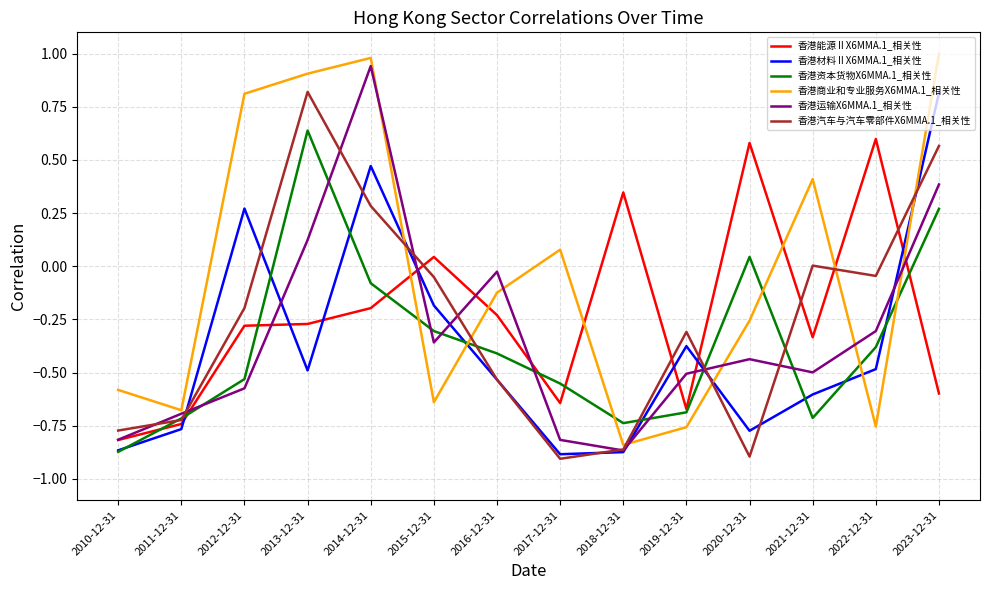

Count the 香港材料ⅡX6MMA.1_相关性 values in the range 0 to 1.

3